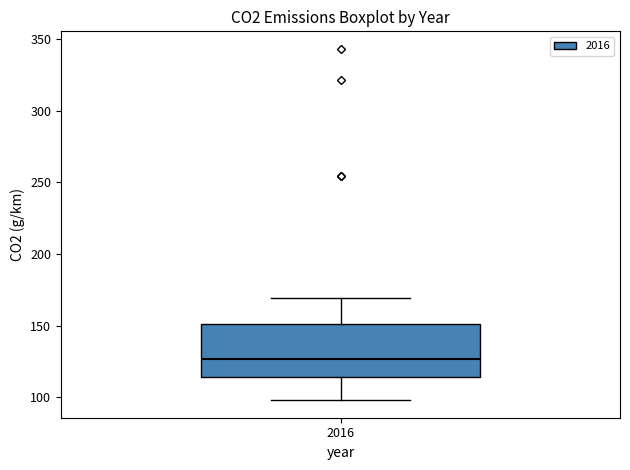

Where is the lower edge of the box at x = 2016 on the y-axis? The values are not printed on the chart, so give them approximately, as read against the axis.

115